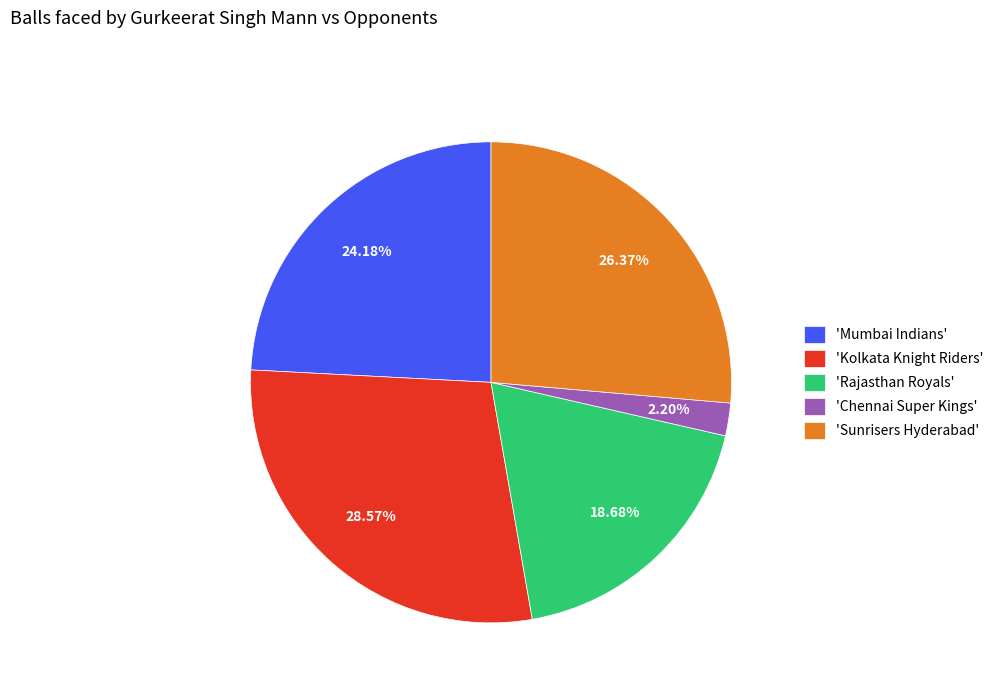

Between 'Chennai Super Kings' and 'Kolkata Knight Riders', which is larger?

'Kolkata Knight Riders'